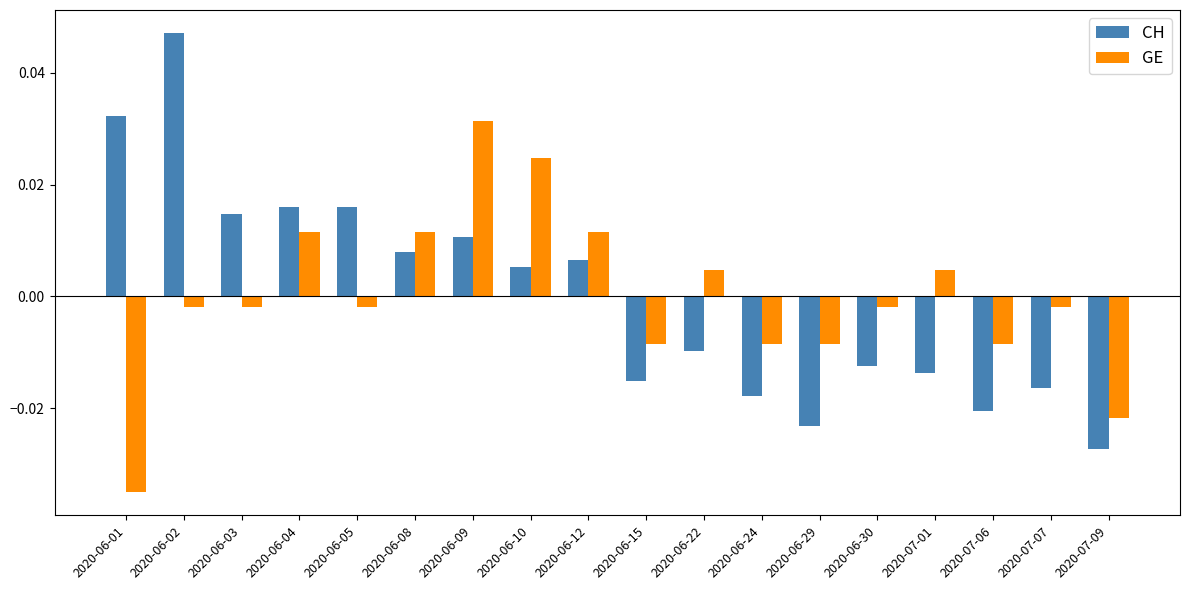

At which label does CH reach its minimum?

2020-07-09